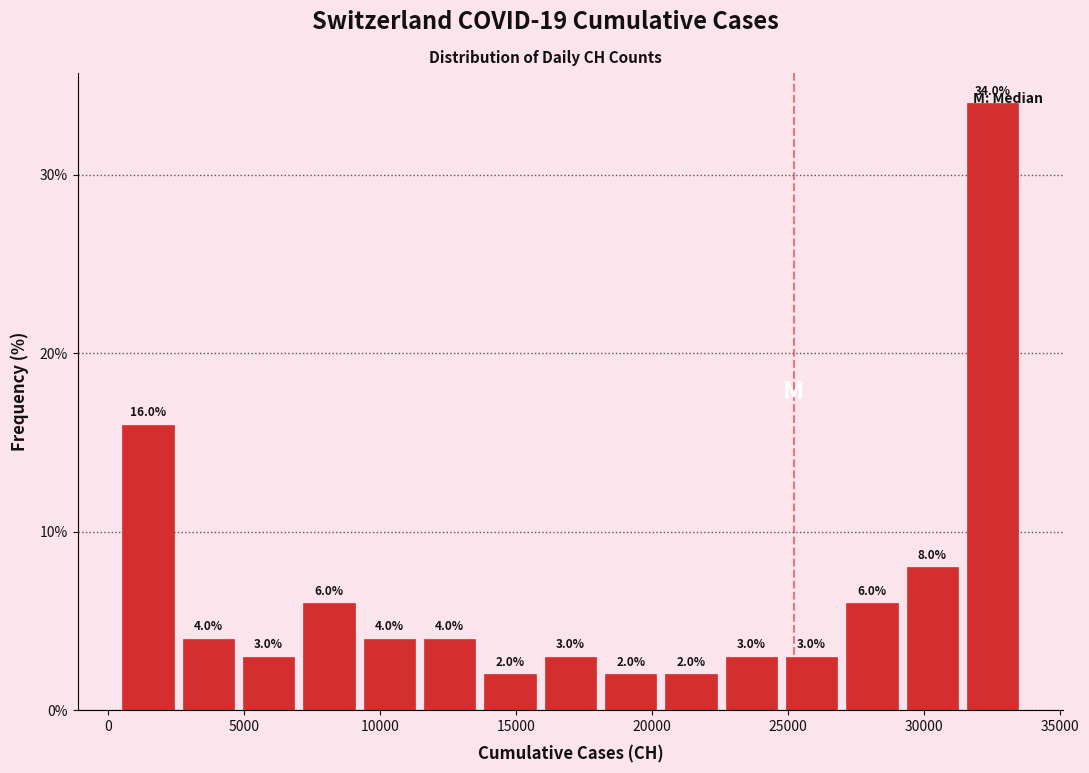

Reading left to right, transcribe this chart: for each bar, give the range it covers on the x-axis and its height. The bar edges are not printed on the chart, so give them approximately, as read against the axis.

500 to 2500: 16.0
2500 to 5000: 4.0
5000 to 7000: 3.0
7000 to 9000: 6.0
9000 to 11500: 4.0
11500 to 13500: 4.0
13500 to 16000: 2.0
16000 to 18000: 3.0
18000 to 20500: 2.0
20500 to 22500: 2.0
22500 to 25000: 3.0
25000 to 27000: 3.0
27000 to 29000: 6.0
29000 to 31500: 8.0
31500 to 33500: 34.0